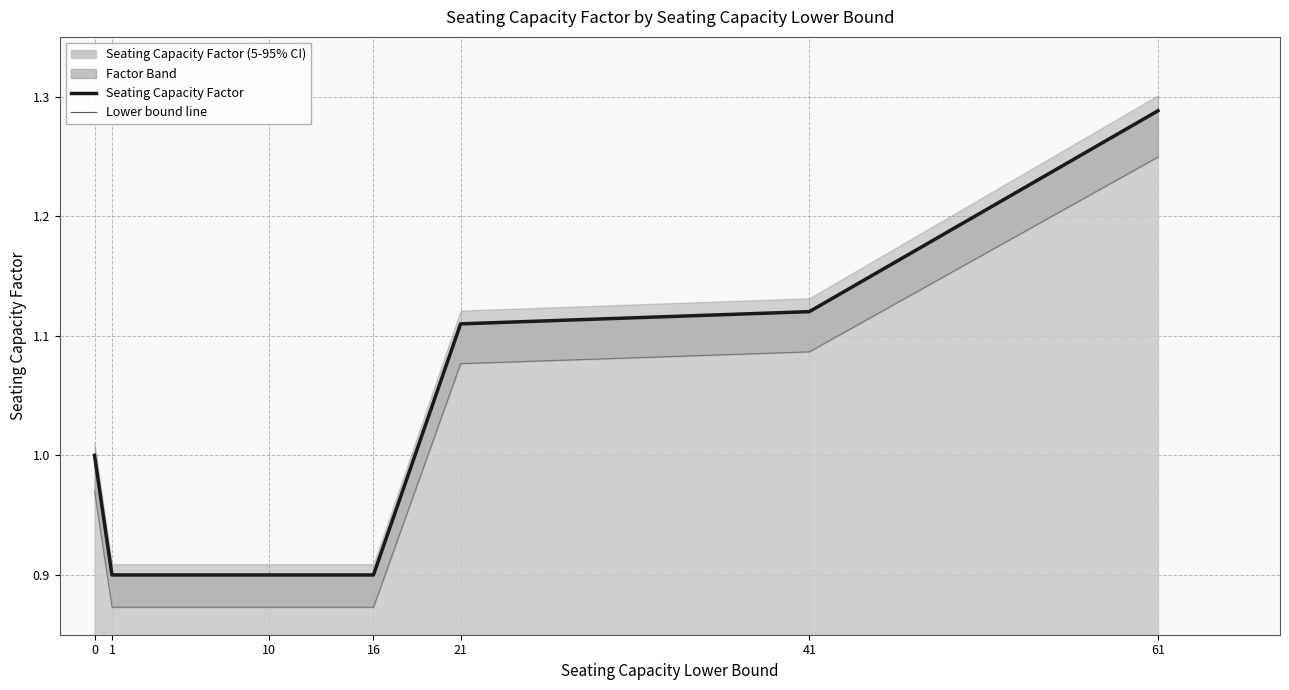

How many lines are shown in the chart?

2